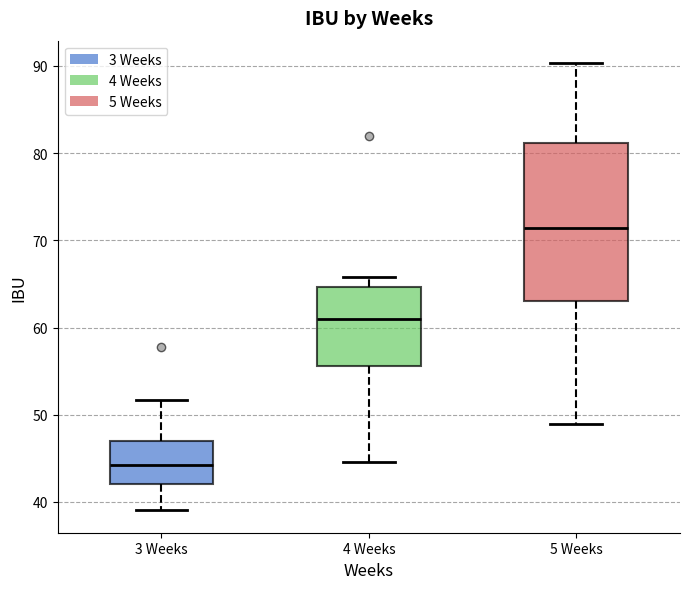

Where is the lower edge of the box for 4 Weeks on the y-axis? The values are not printed on the chart, so give them approximately, as read against the axis.

56